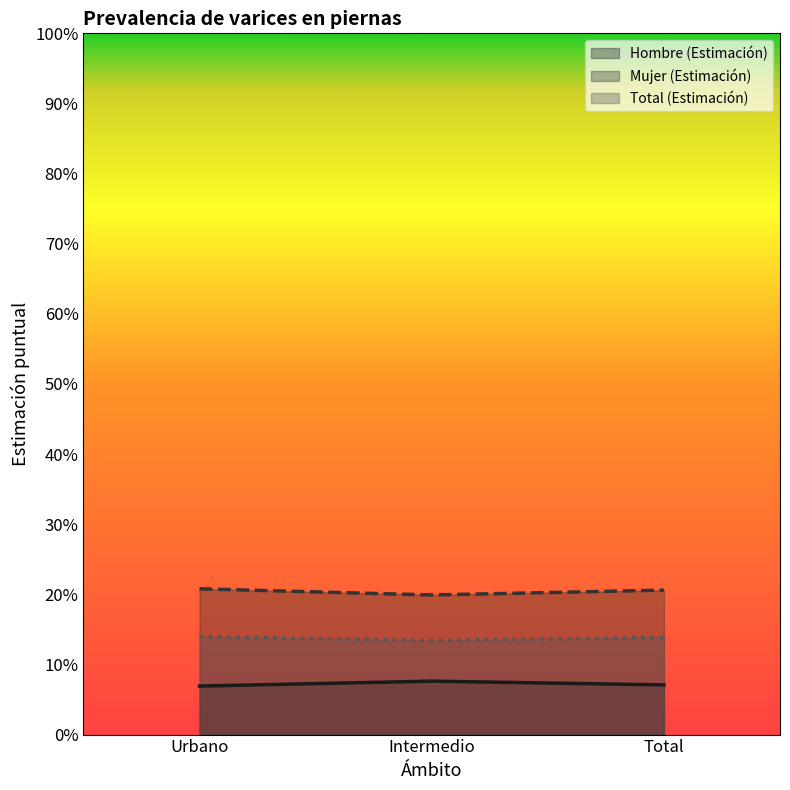

Is it true that Mujer (Estimación) equals 0.1 at Intermedio?

False